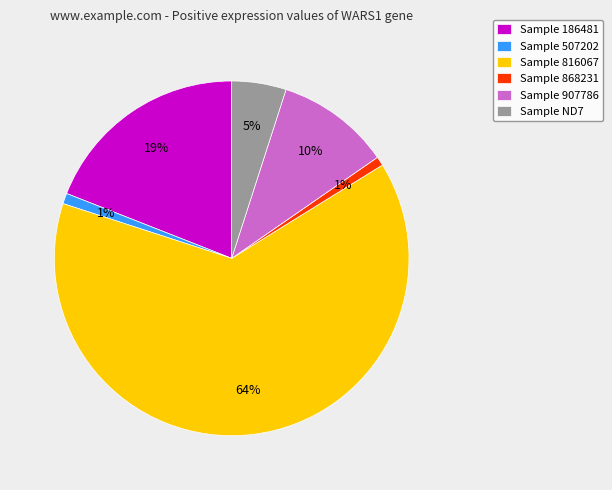

To the nearest percent, what portion does Sample 868231 represent?

1%